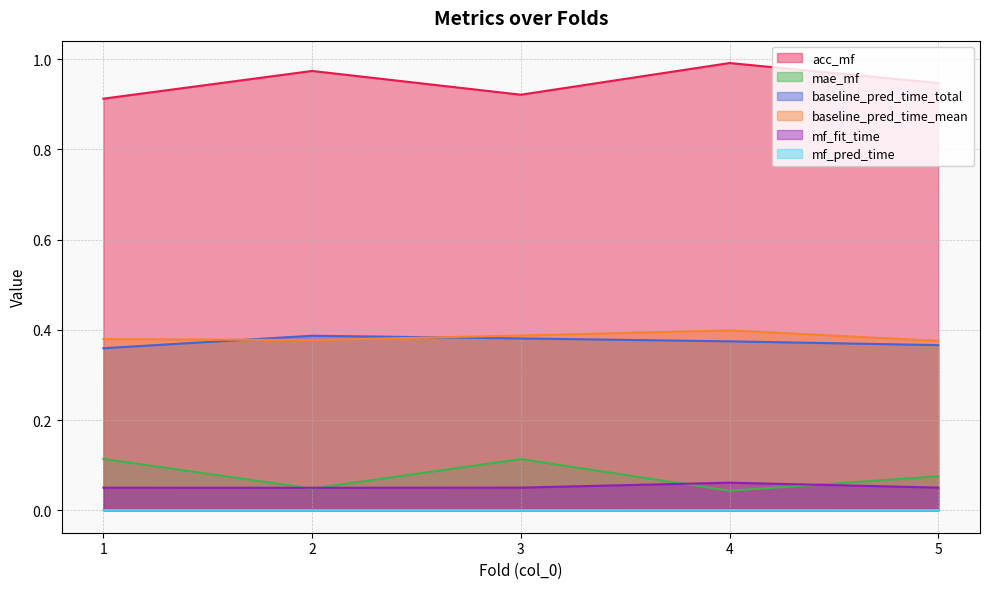

At which category does baseline_pred_time_mean reach its first local valley?

2